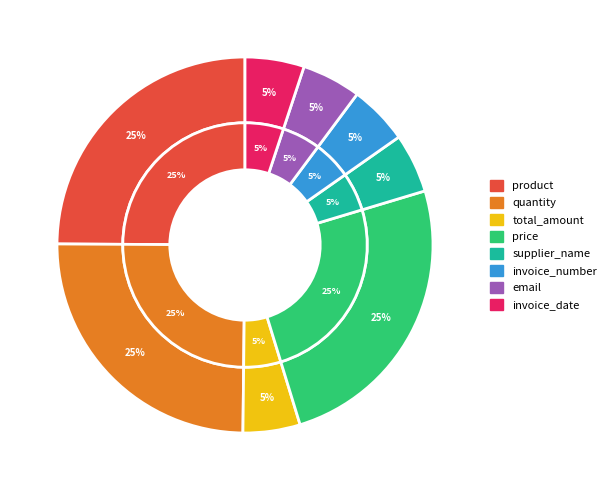

Count the number of slices in the pie.

8